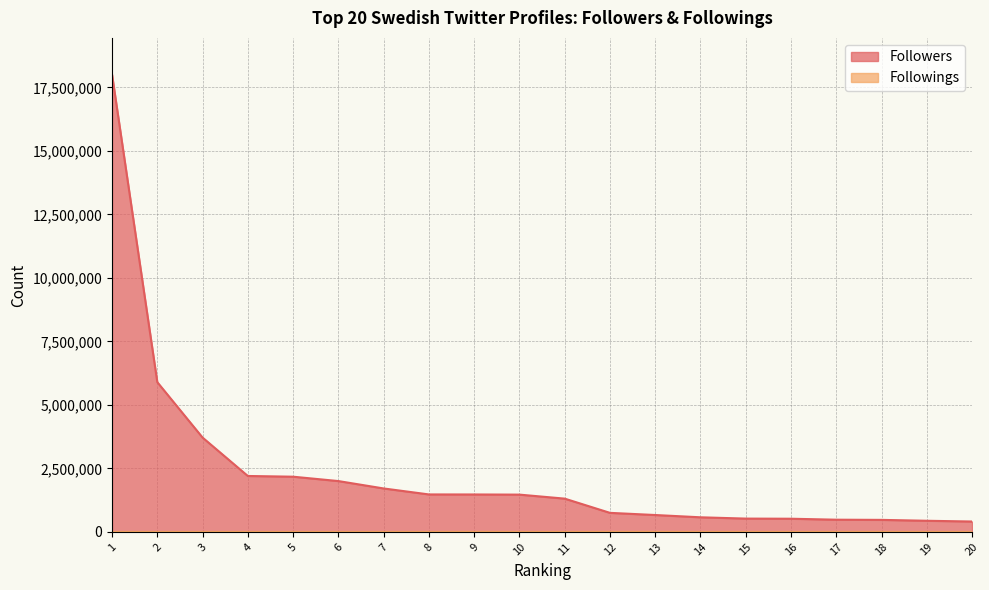

True or false: Followings and Followers cross at least once.

False